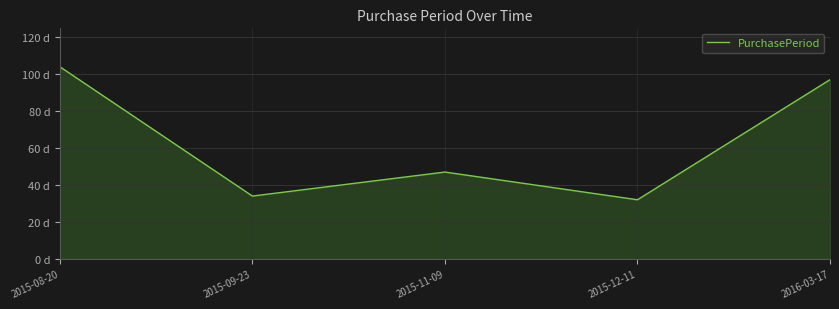

Rank the categories by value from highest to lowest.

2015-08-20, 2016-03-17, 2015-11-09, 2015-09-23, 2015-12-11